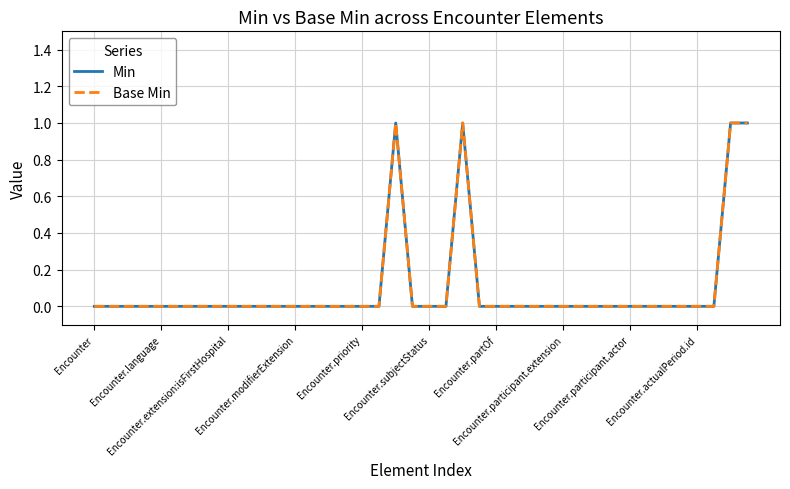

Count the Base Min values in the range 0 to 1.

40